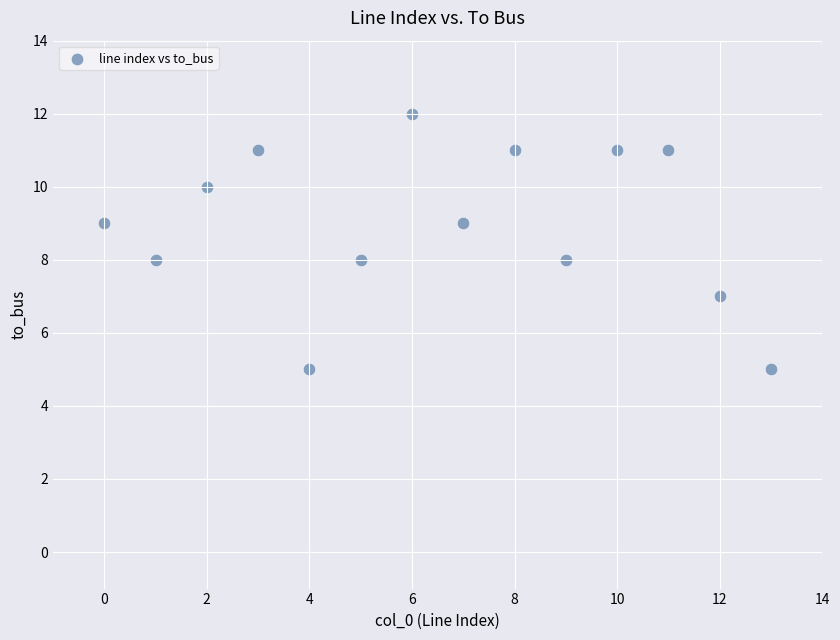

What is the range of Y values (max minus min)?

7